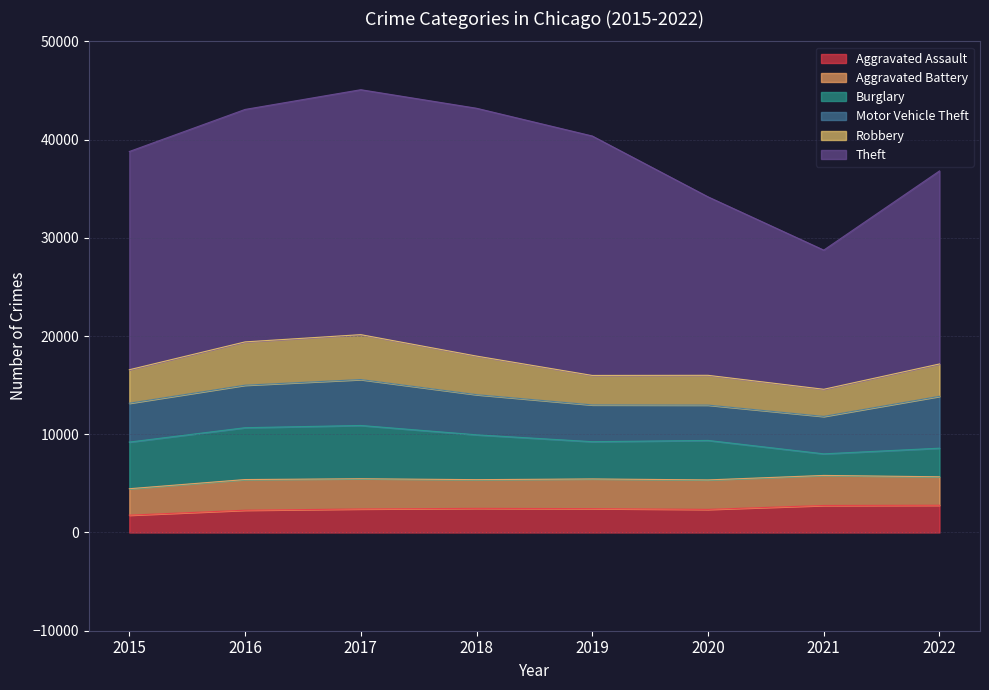

List the series in order of their peak value, highest first.

Theft, Burglary, Motor Vehicle Theft, Robbery, Aggravated Battery, Aggravated Assault